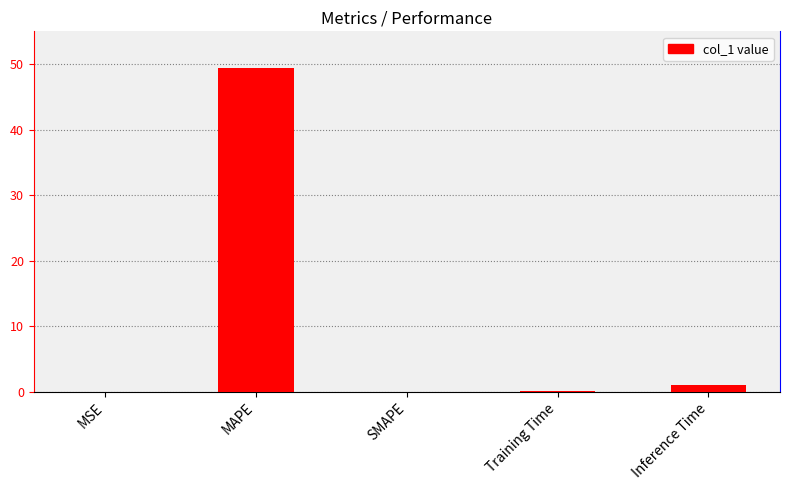

True or false: the data shows -17.5 at SMAPE.

False